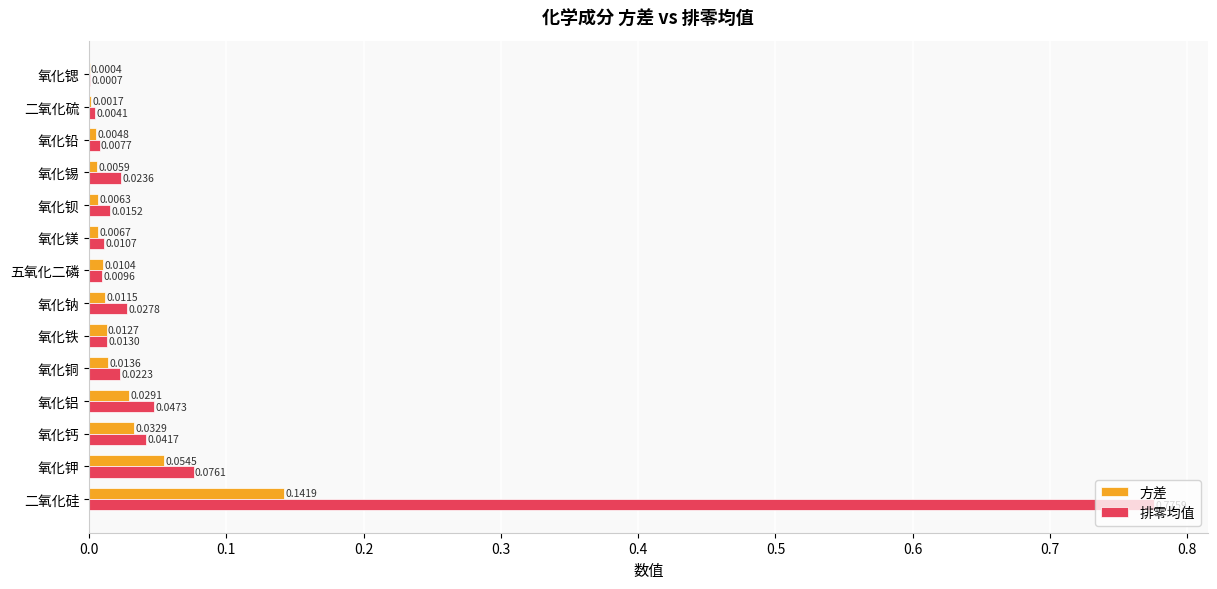

Which series has the largest total across all categories?

排零均值